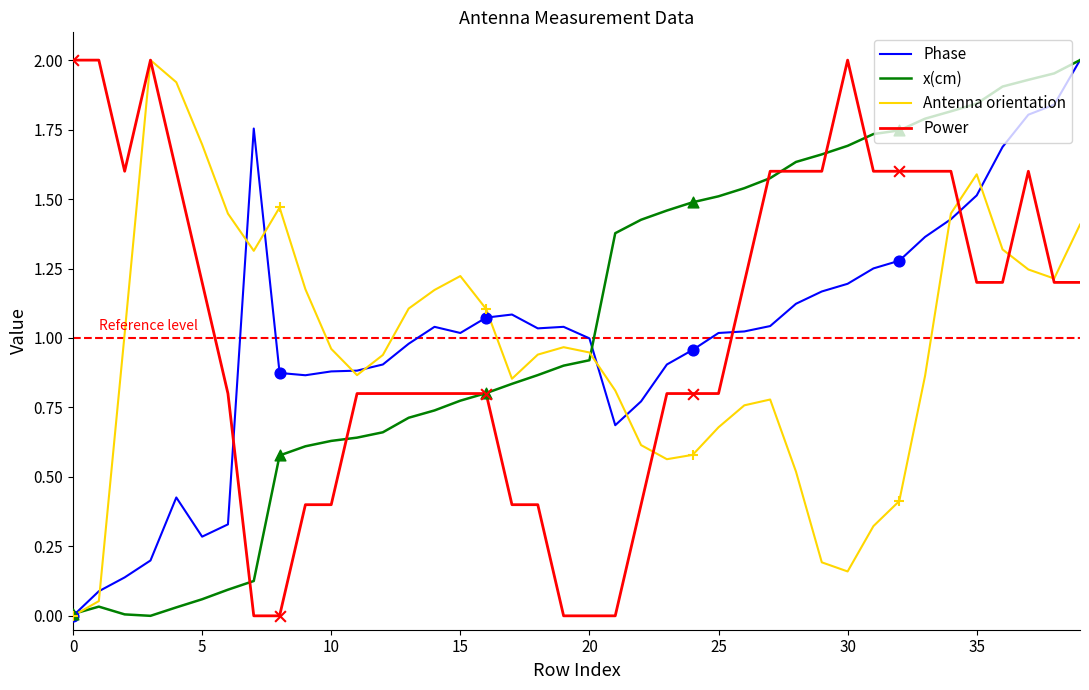

How many intersections are there between Power and Phase?

3